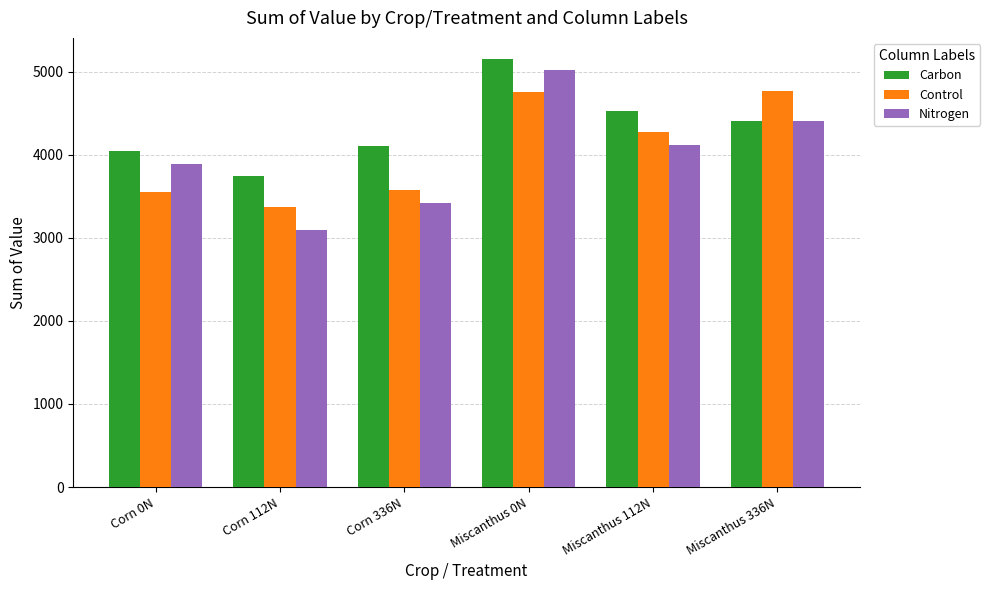

What is the maximum value shown in the chart?

5147.4